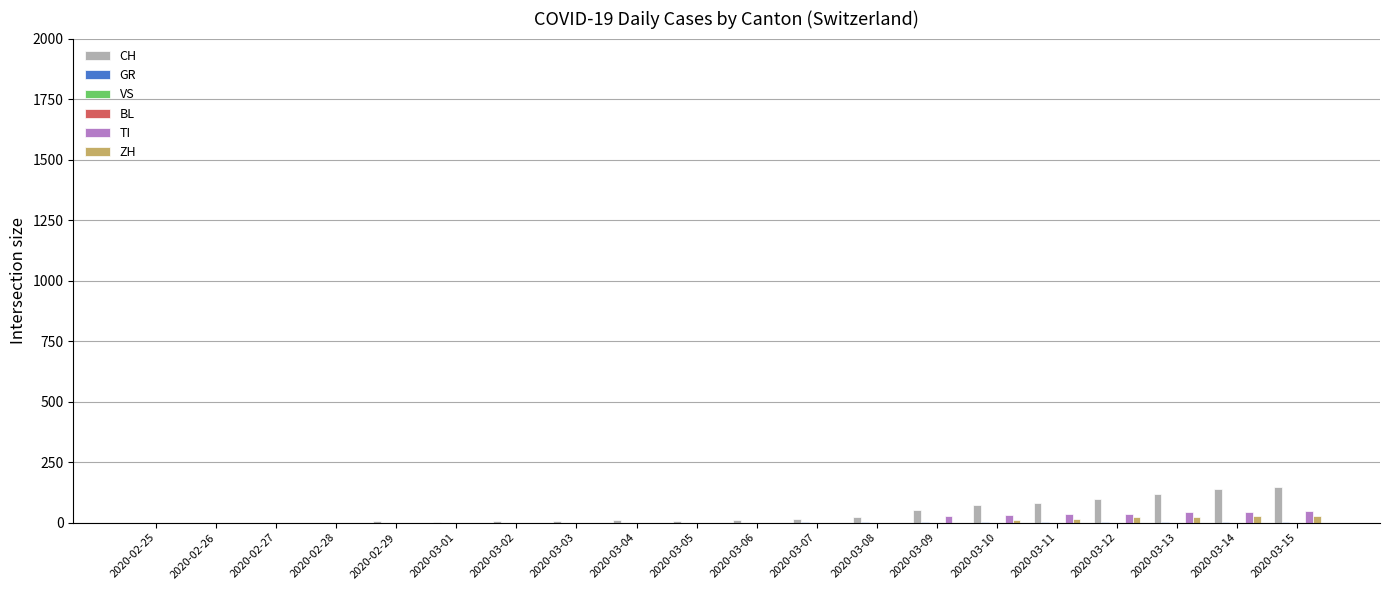

How many values in the TI series exceed 0?

7